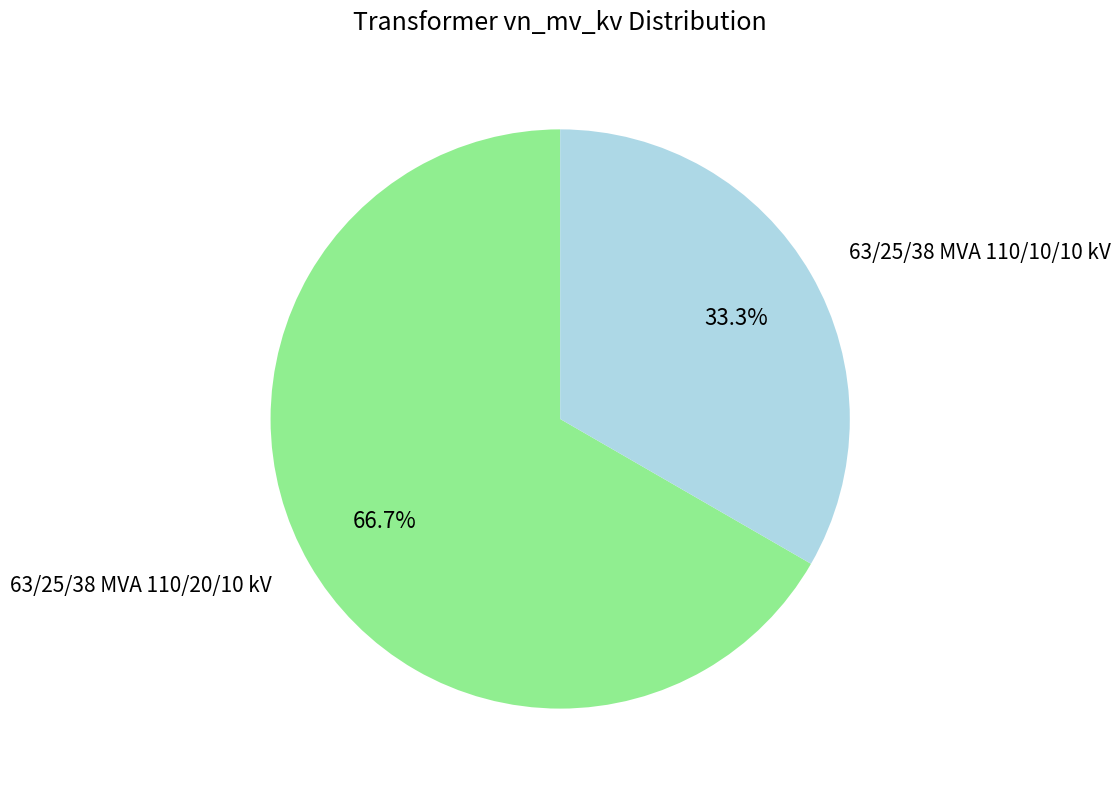

Is there any slice that represents more than half of the pie?

Yes